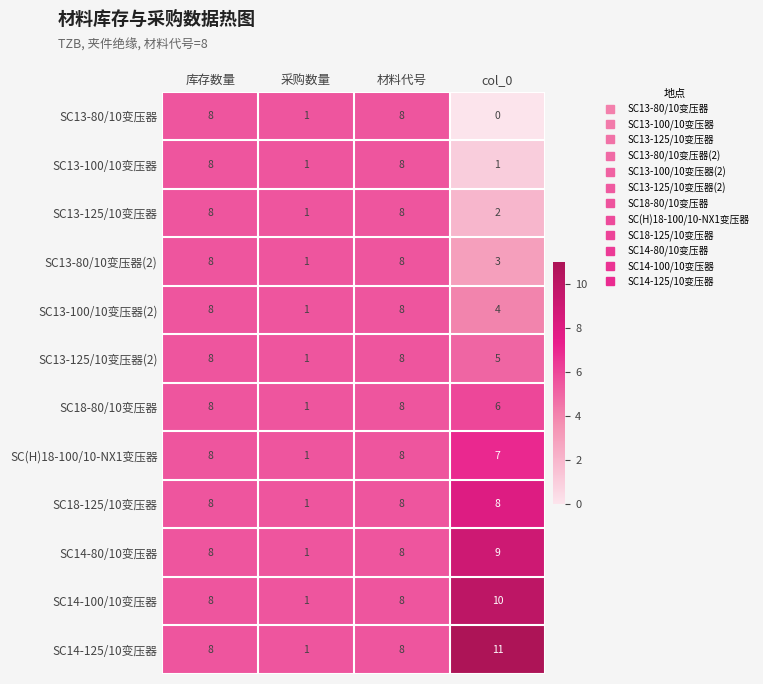

The value of SC18-125/10变压器 at 采购数量 is 0. True or false?

False